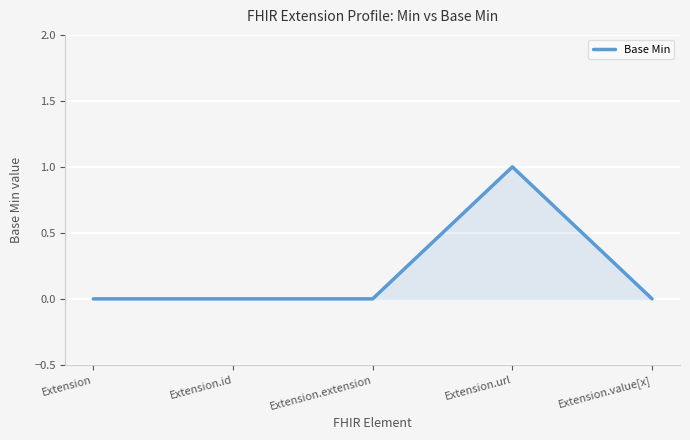

Count the values in the range 0 to 1.

5